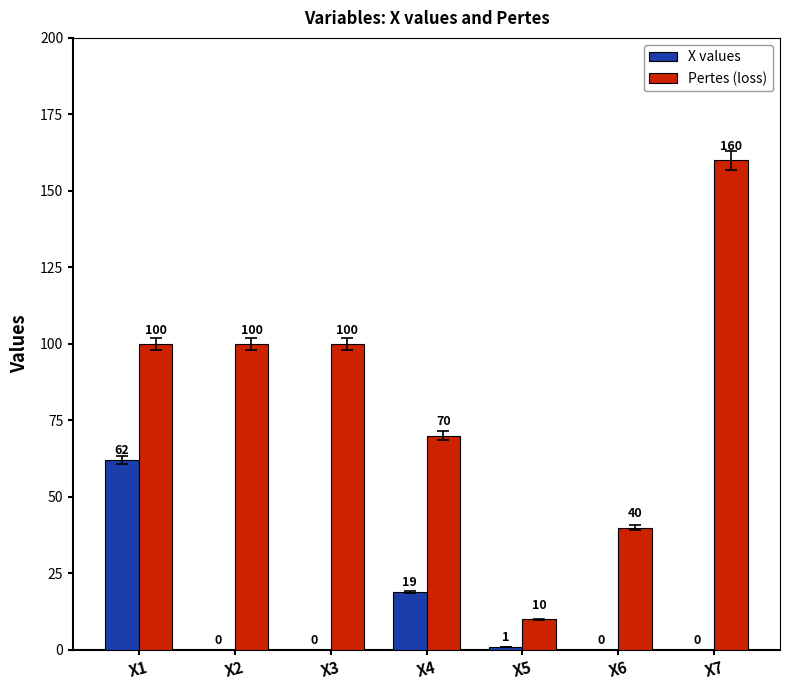

The value of Pertes (loss) at X5 is 10. True or false?

True